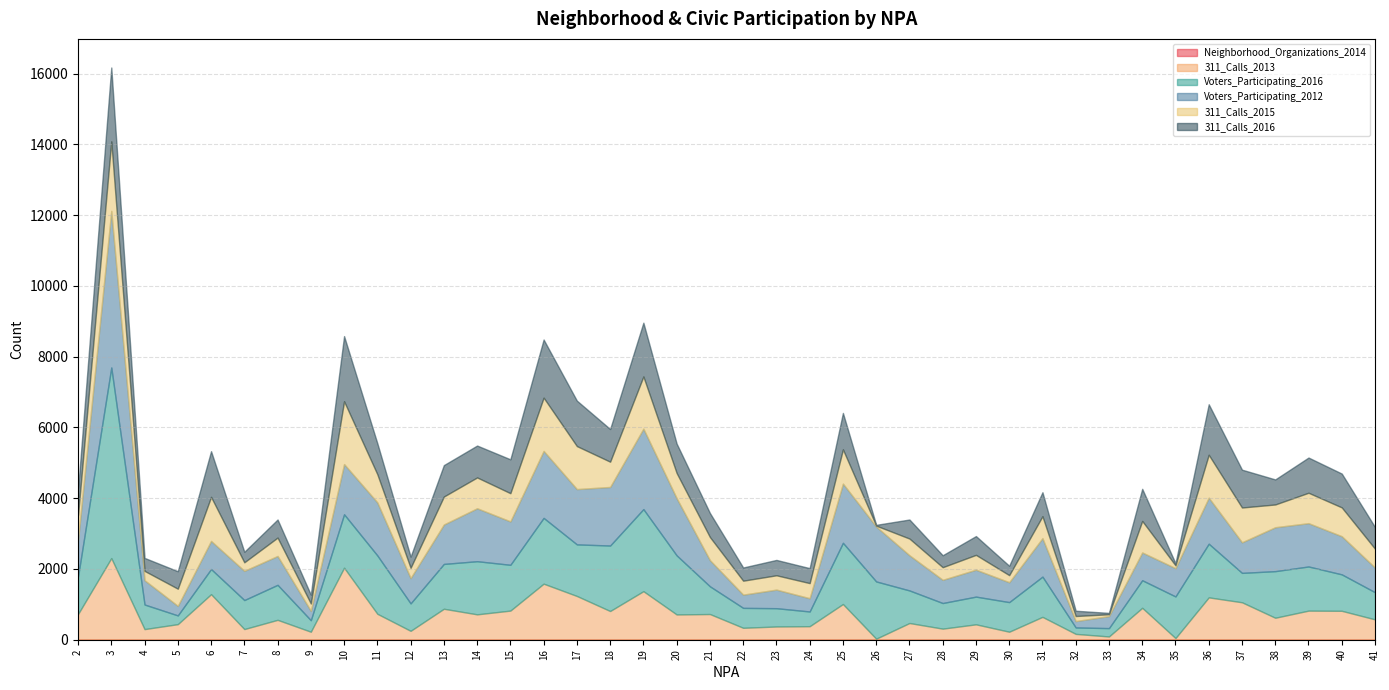

At which category does 311_Calls_2016 reach its first local peak?

3